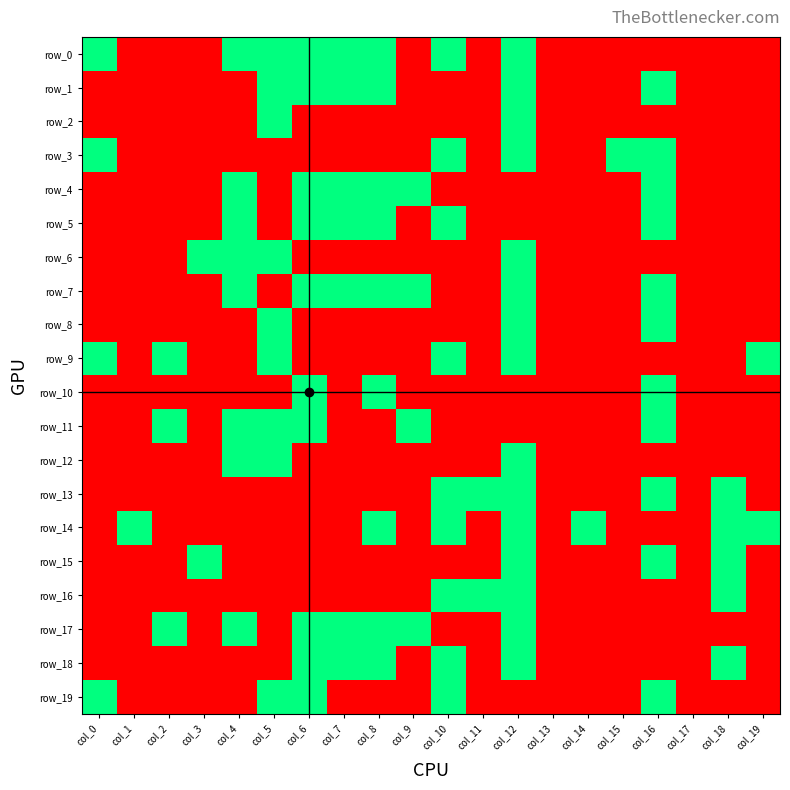

The row_6 series shows -1 at col_11. True or false?

False